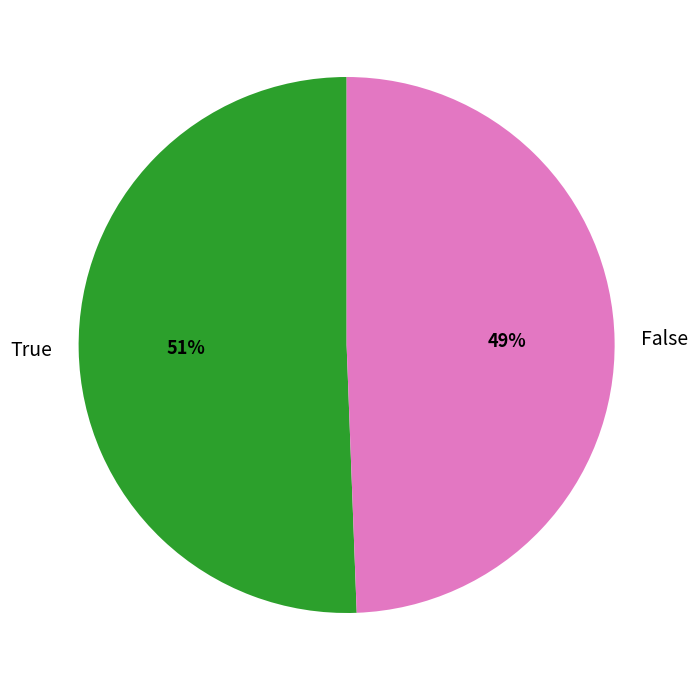

How many slices are in this pie chart?

2